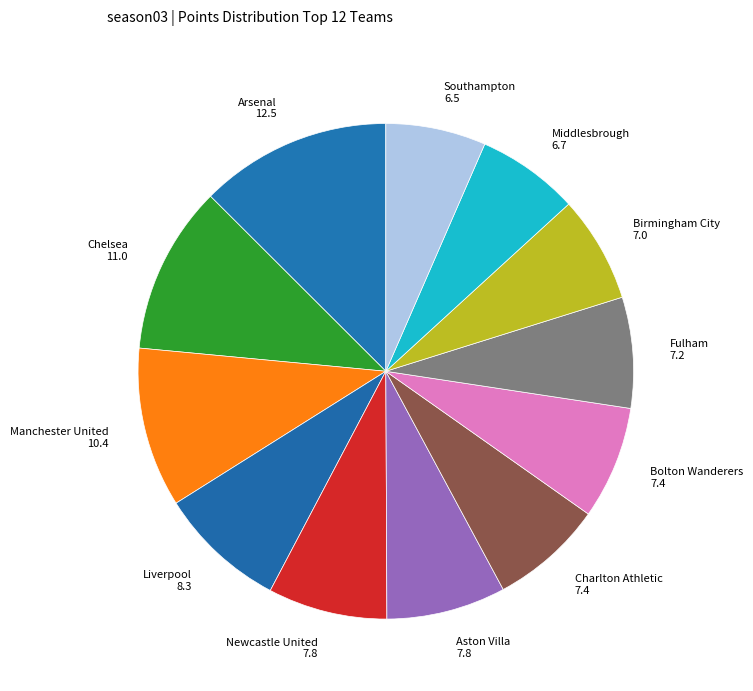

Do Birmingham City 7.0 and Aston Villa 7.8 together represent more than half of the pie?

No